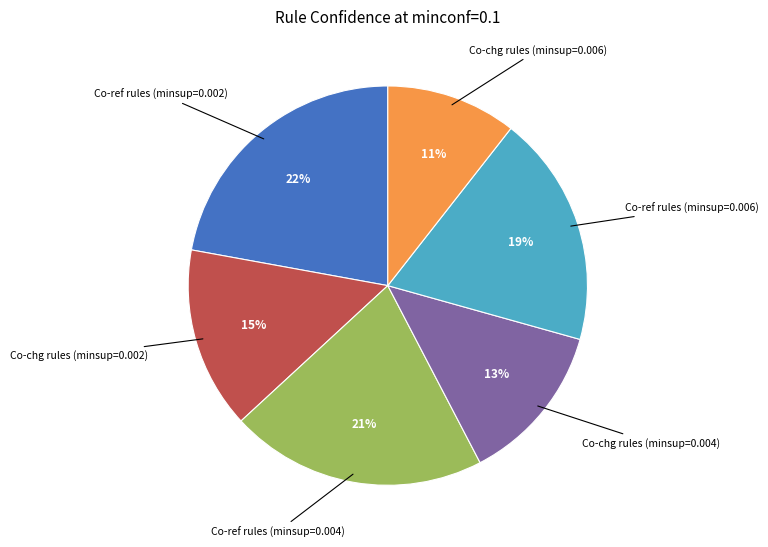

Does any single category account for the majority?

No